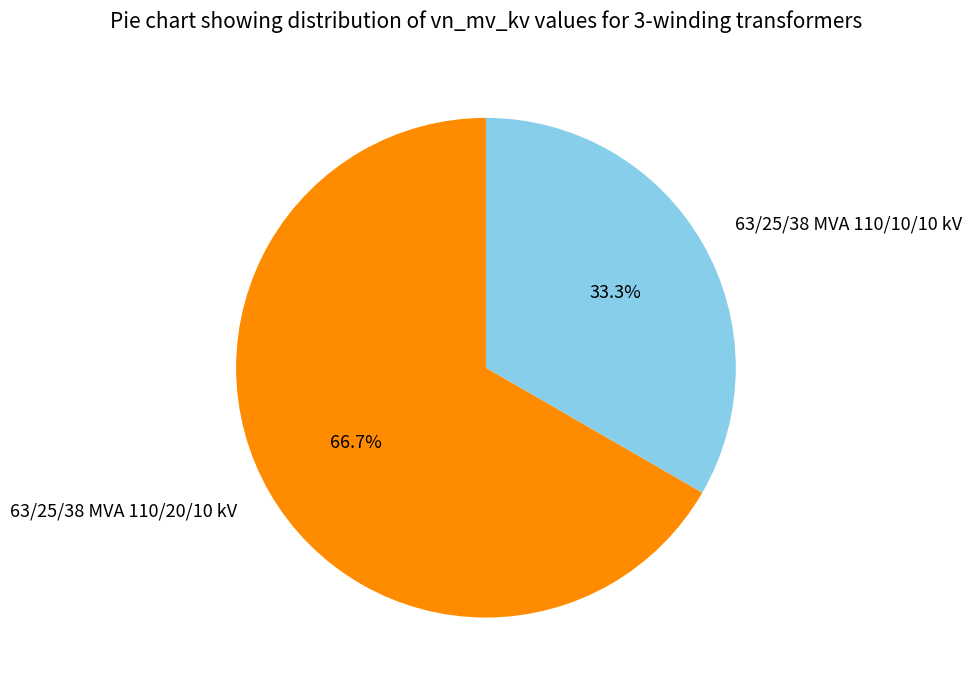

Which category has the biggest portion of the pie?

63/25/38 MVA 110/20/10 kV